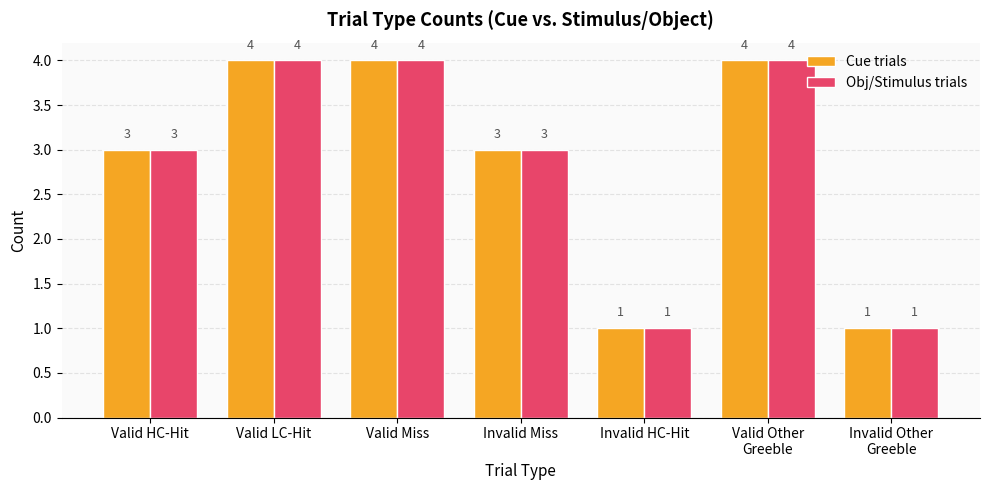

What are all the series names shown in the legend?

Cue trials, Obj/Stimulus trials